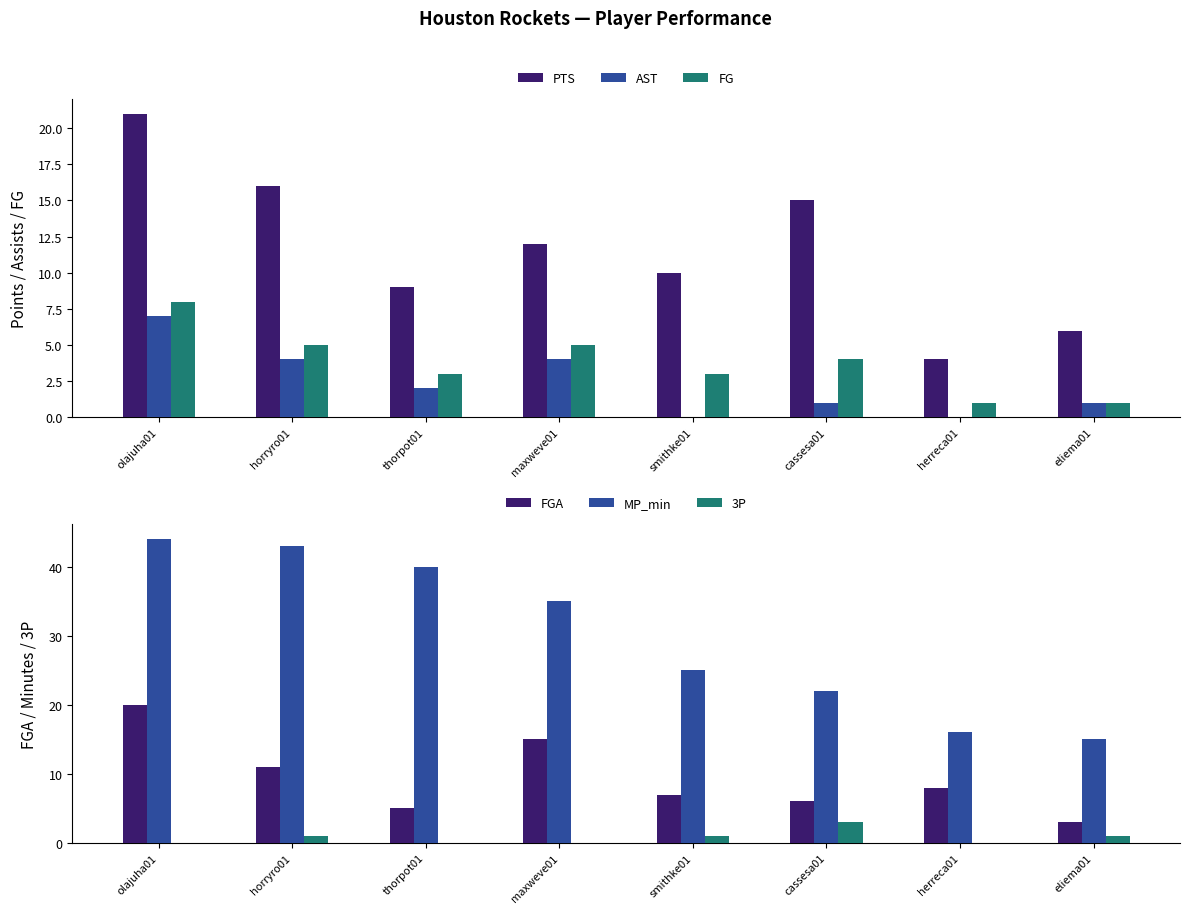

What is the difference between the maximum and minimum values in the AST series?

7